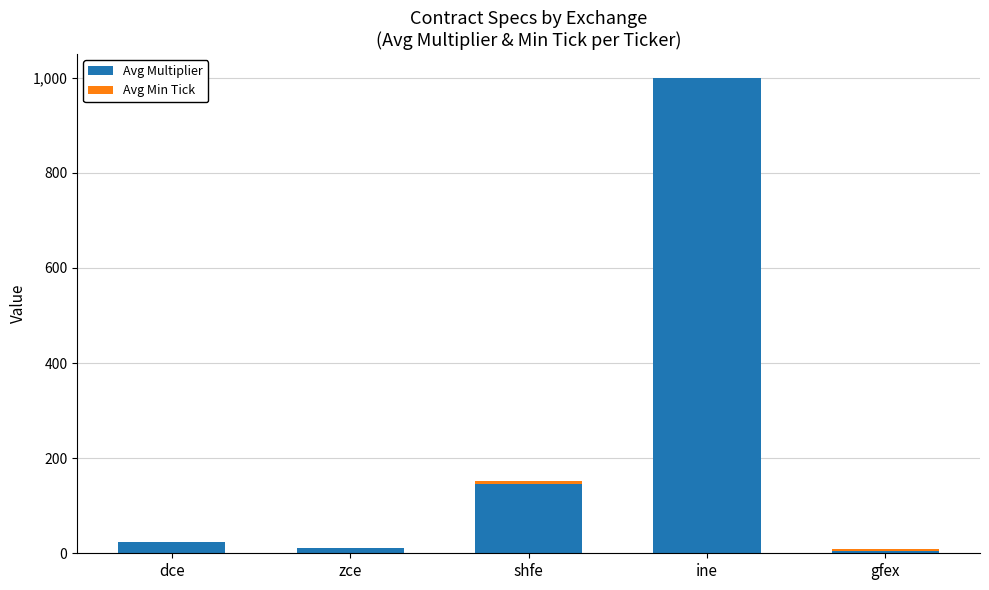

True or false: Avg Multiplier has a value of 22.9 at dce.

True